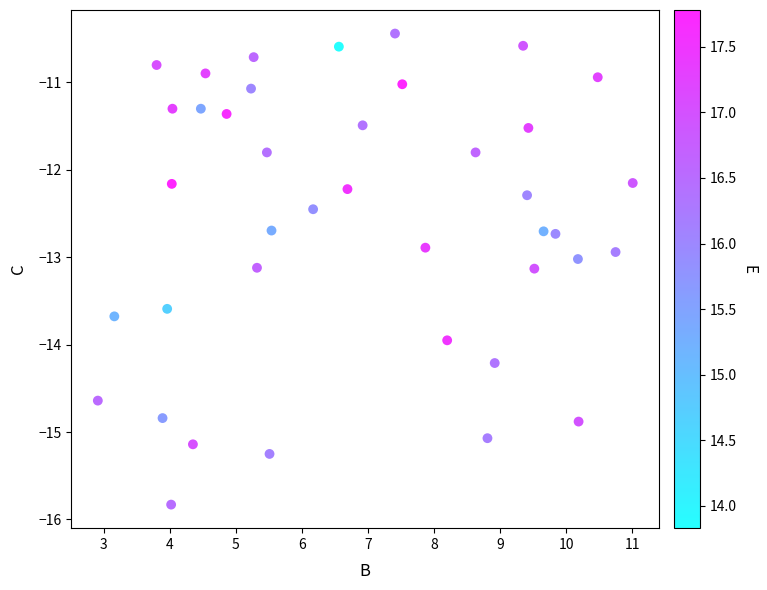

What is the range of X values (max minus min)?

8.1